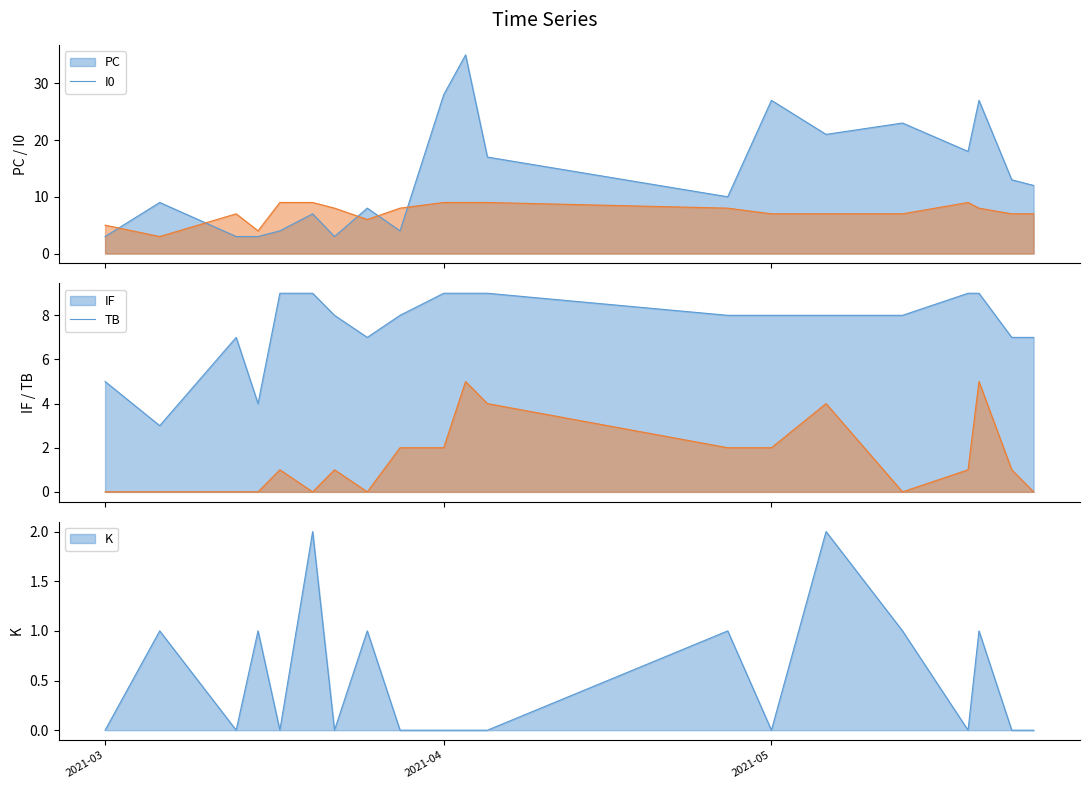

How many intersections are there between PC and IF?

5